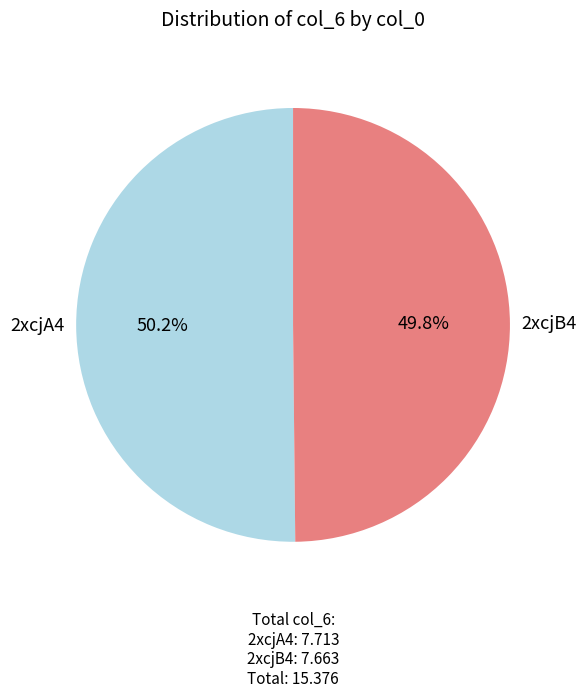

True or false: 2xcjA4 accounts for 56% of the total.

False